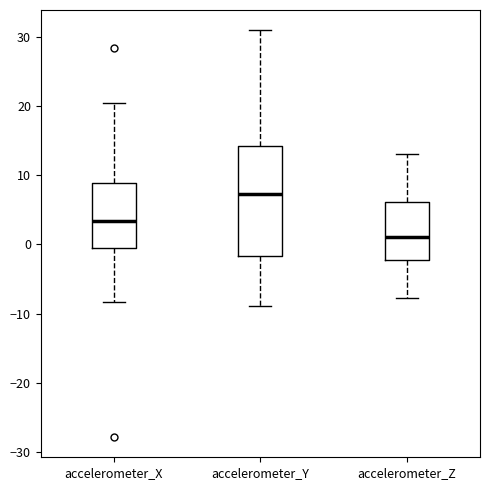

Which box's median line is the lowest?

accelerometer_Z